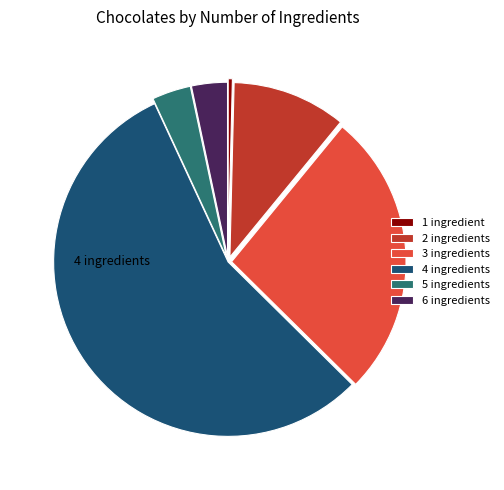

Does 4 ingredients represent more than half of the total?

Yes